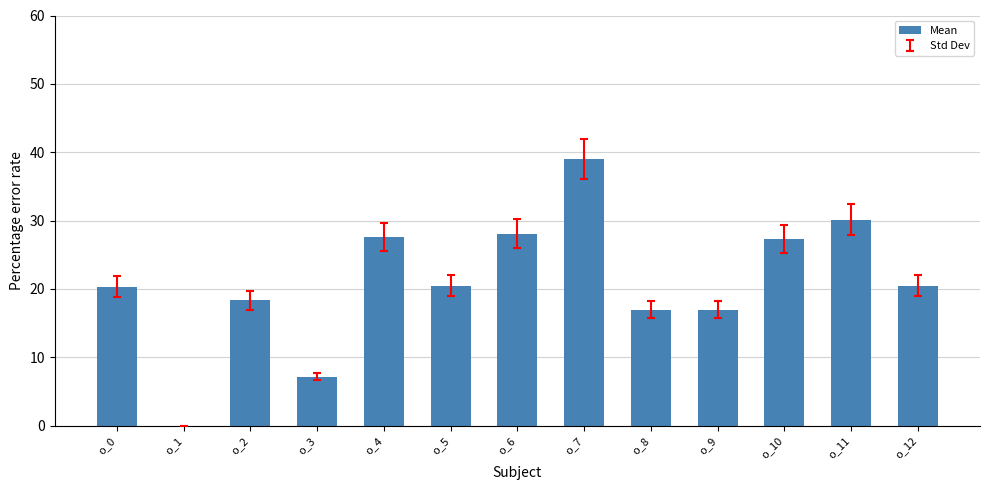

What is the greatest value displayed?

39.1